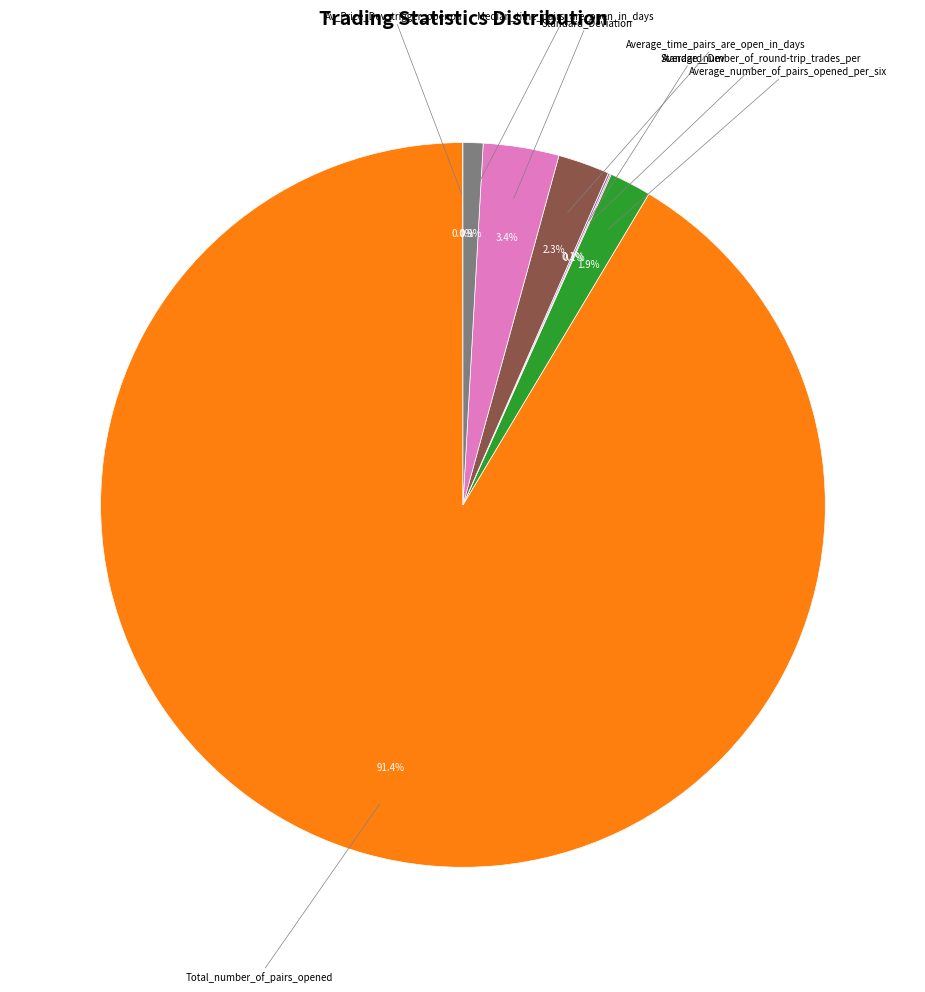

Is there a majority slice in this chart?

Yes